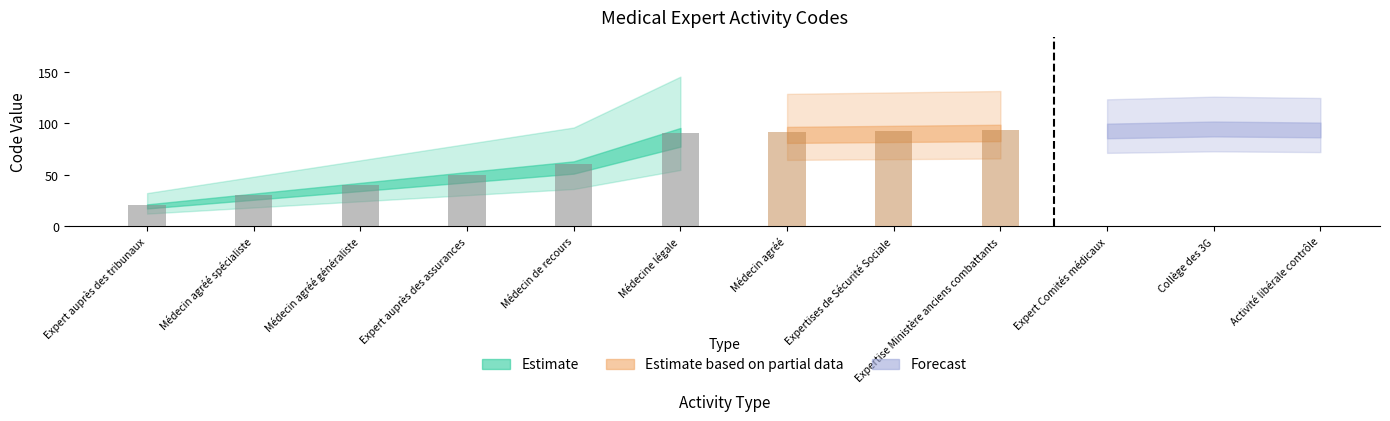

Reading left to right, list all the values displayed in this chart.

Expert auprès des tribunaux=20	Médecin agréé spécialiste=30	Médecin agréé généraliste=40	Expert auprès des assurances=50	Médecin de recours=60	Médecine légale=91	Médecin agréé=92	Expertises de Sécurité Sociale=93	Expertise Ministère anciens combattants=94	Expert Comités médicaux=95	Collège des 3G=97	Activité libérale contrôle=96